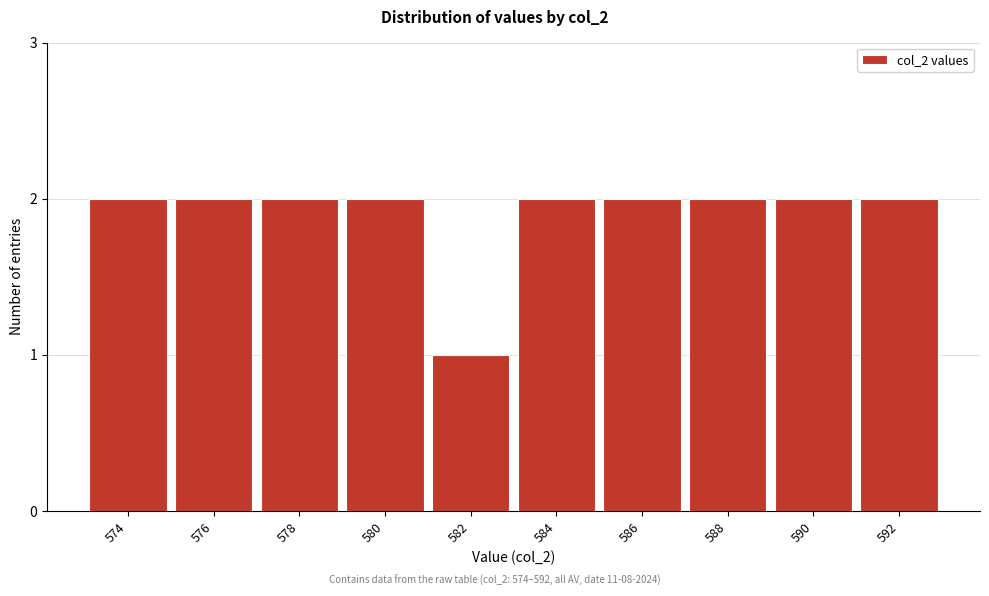

Reading left to right, transcribe all the data shown in this chart.

574=2	576=2	578=2	580=2	582=1	584=2	586=2	588=2	590=2	592=2